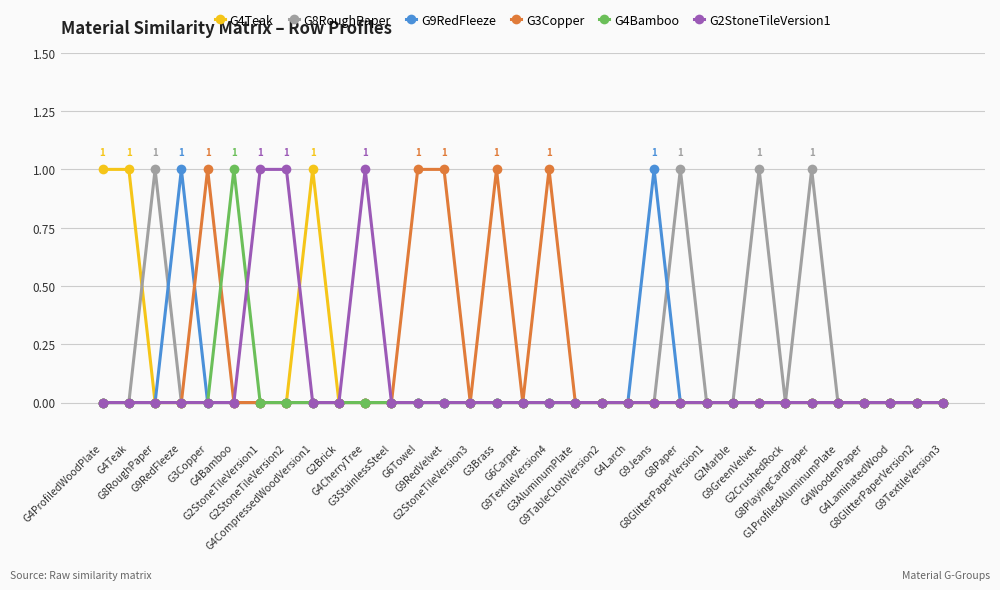

What is the spread (max minus min) of values at G8Paper?

1